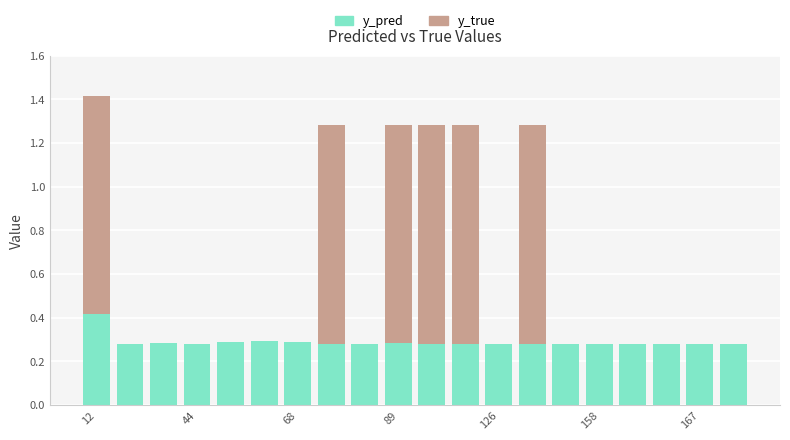

Which series has the largest range (max minus min)?

y_true